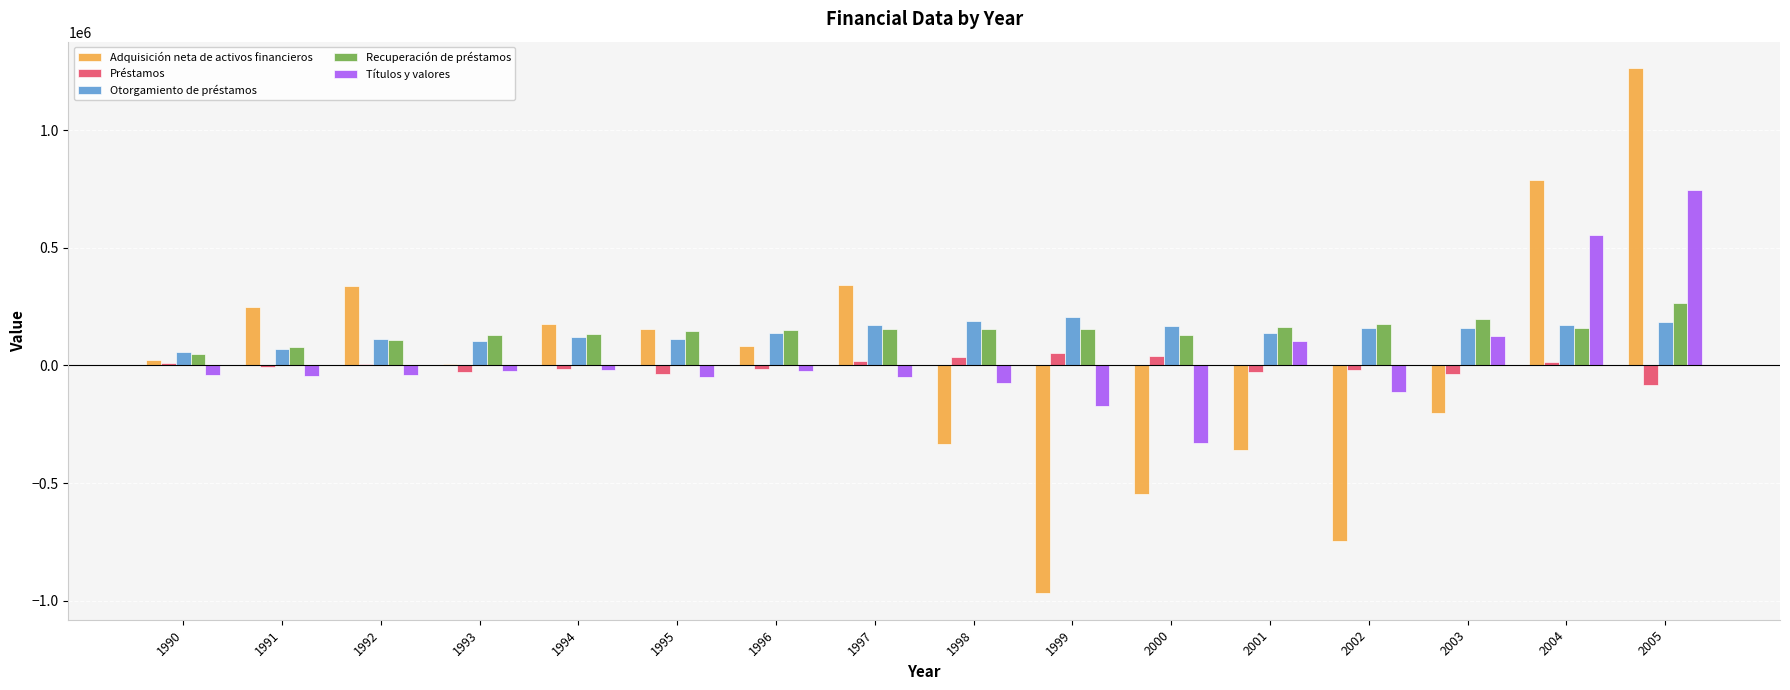

Between 1993 and 2004, which series saw the biggest shift?

Adquisición neta de activos financieros